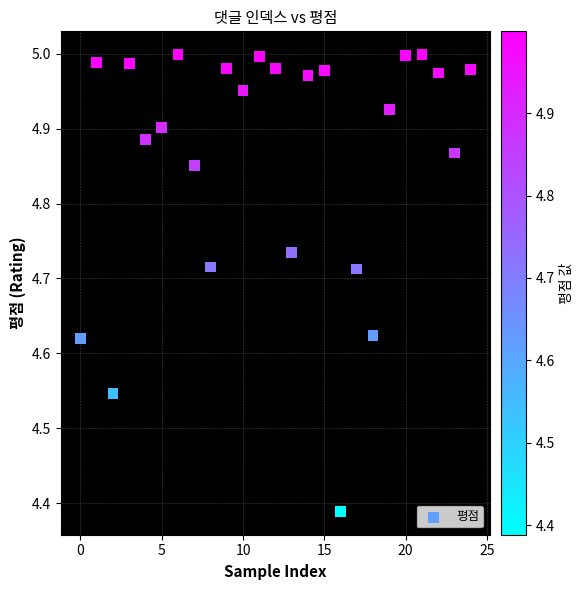

What is the range of Y values (max minus min)?

0.6